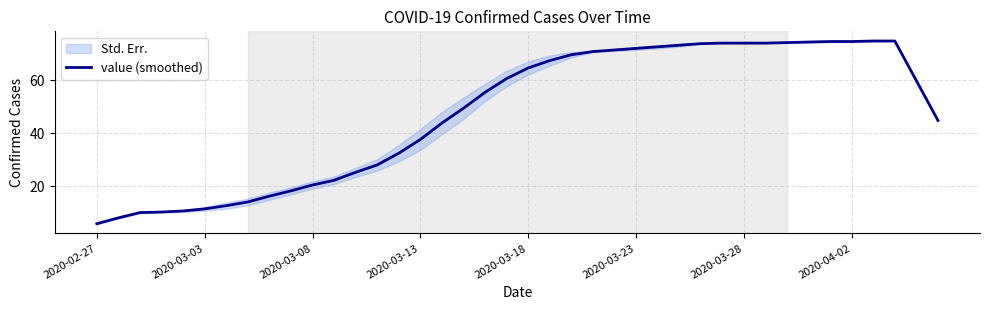

What is the sum of the values at 22 and 17?

119.0